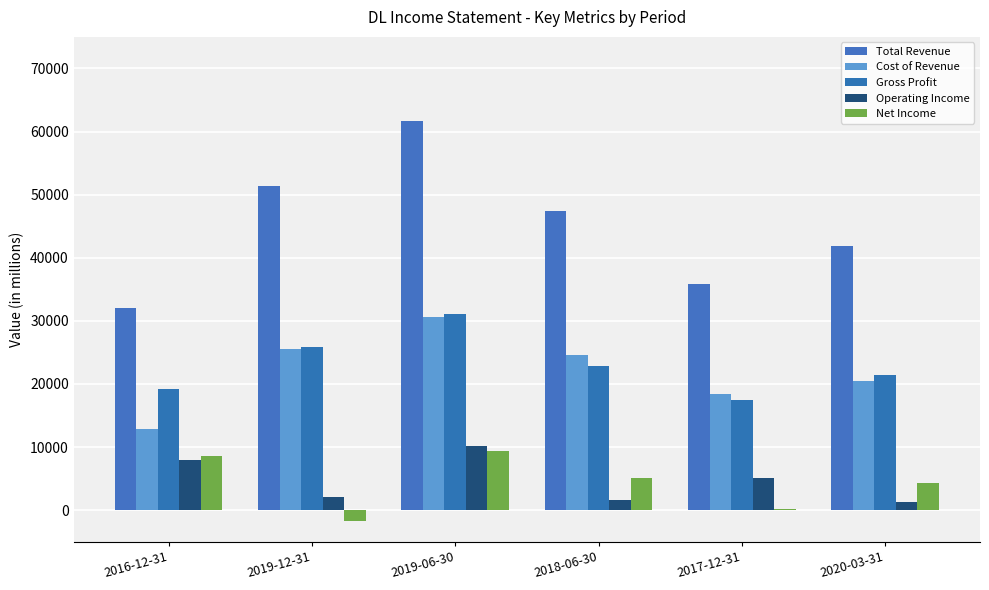

Reading left to right, list all the values displayed in this chart.

Total Revenue: 2016-12-31=32000	2019-12-31=51400	2019-06-30=61700	2018-06-30=47400	2017-12-31=35900	2020-03-31=41900
Cost of Revenue: 2016-12-31=12800	2019-12-31=25600	2019-06-30=30600	2018-06-30=24600	2017-12-31=18400	2020-03-31=20500
Gross Profit: 2016-12-31=19200	2019-12-31=25800	2019-06-30=31100	2018-06-30=22800	2017-12-31=17500	2020-03-31=21400
Operating Income: 2016-12-31=8000	2019-12-31=2100	2019-06-30=10100	2018-06-30=1600	2017-12-31=5100	2020-03-31=1300
Net Income: 2016-12-31=8600	2019-12-31=-1700	2019-06-30=9400	2018-06-30=5100	2017-12-31=100	2020-03-31=4300